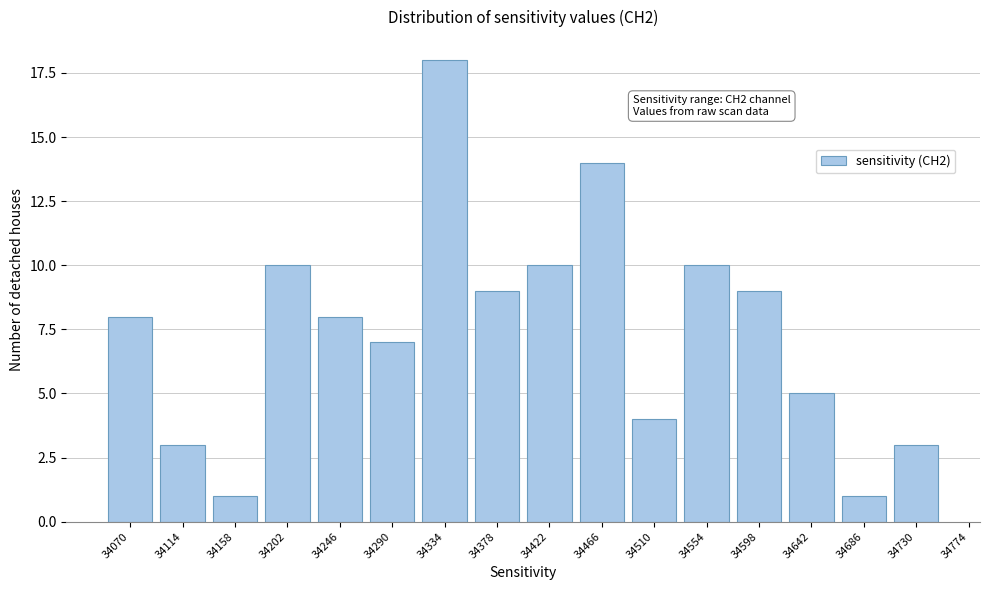

Reading left to right, what are all the values shown in this chart?

34070=8	34114=3	34158=1	34202=10	34246=8	34290=7	34334=18	34378=9	34422=10	34466=14	34510=4	34554=10	34598=9	34642=5	34686=1	34730=3